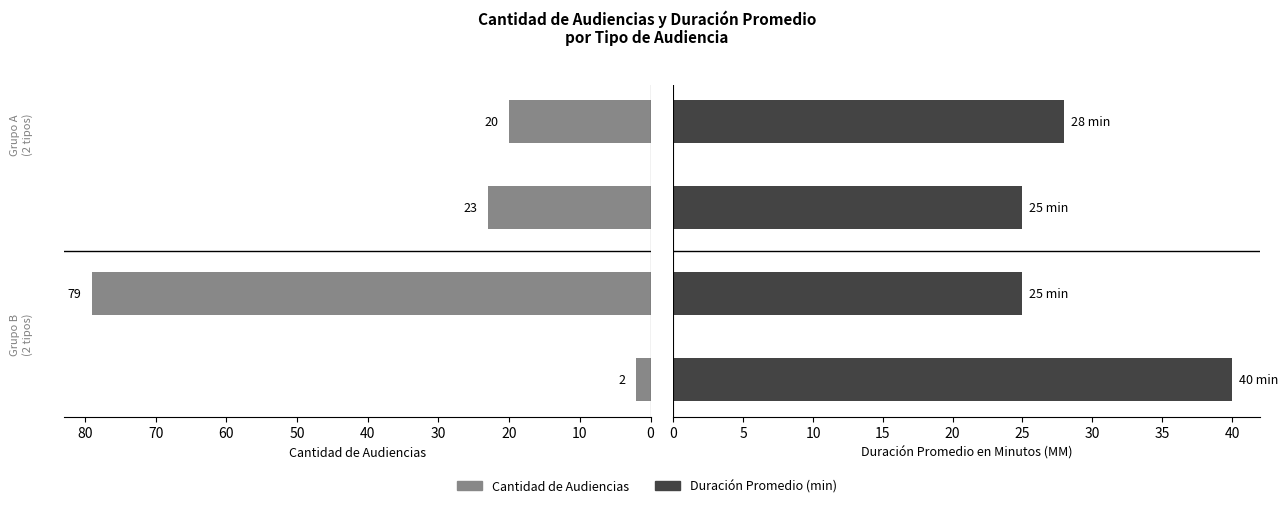

What is the minimum value shown in the chart?

2